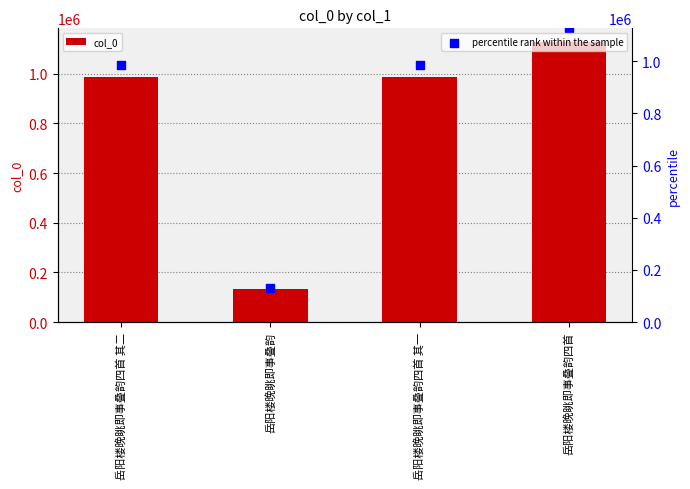

Which series has the widest spread of Y values?

col_0